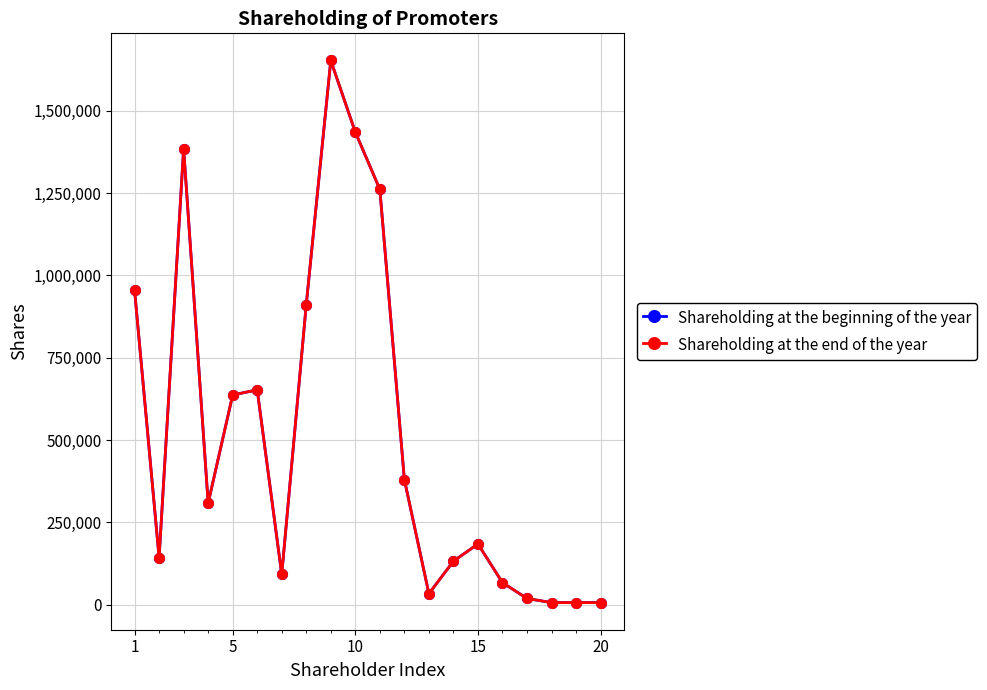

Is this an area chart (filled region under the line)?

No